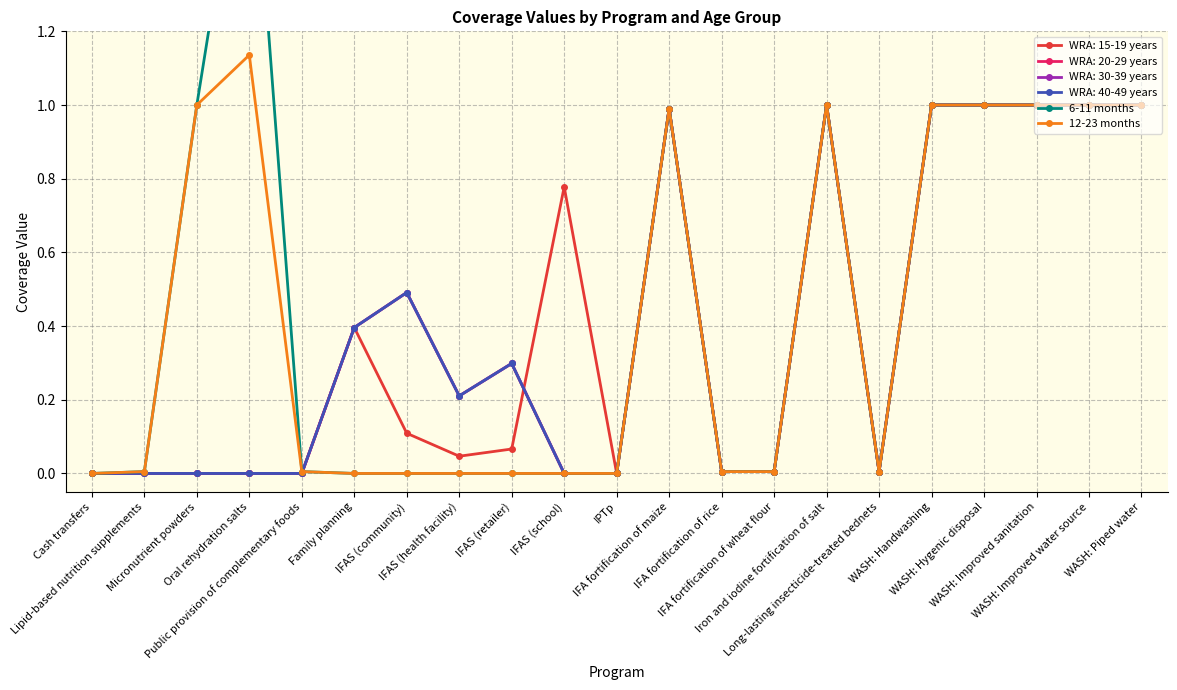

What is the sum of all 6-11 months values?

9.9